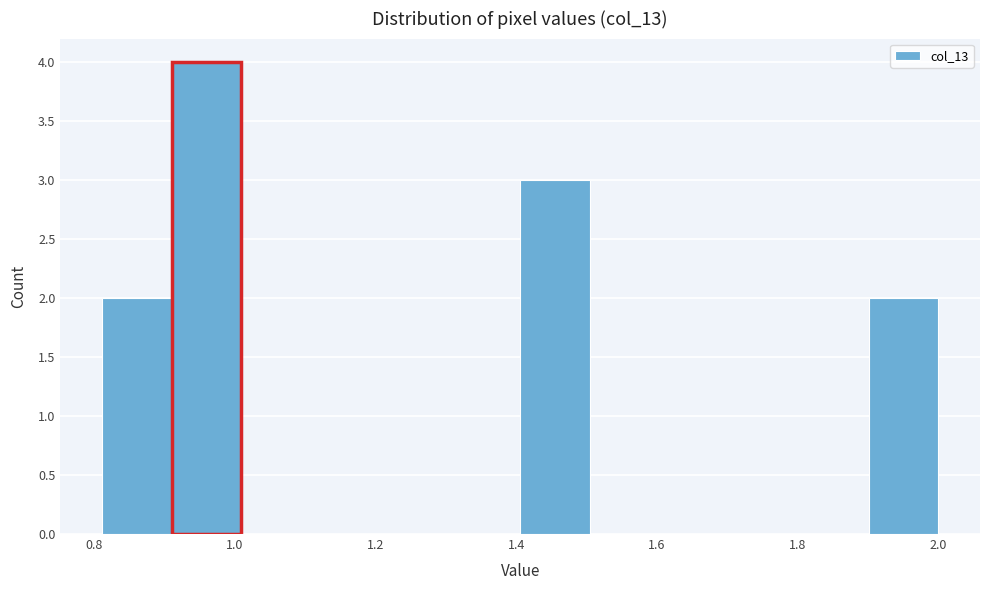

How tall is the bar that spans 0.92 to 1.00 on the x-axis? Neither the bar edges nor the heights are printed on the chart, so give them approximately, as read against the axes.

4